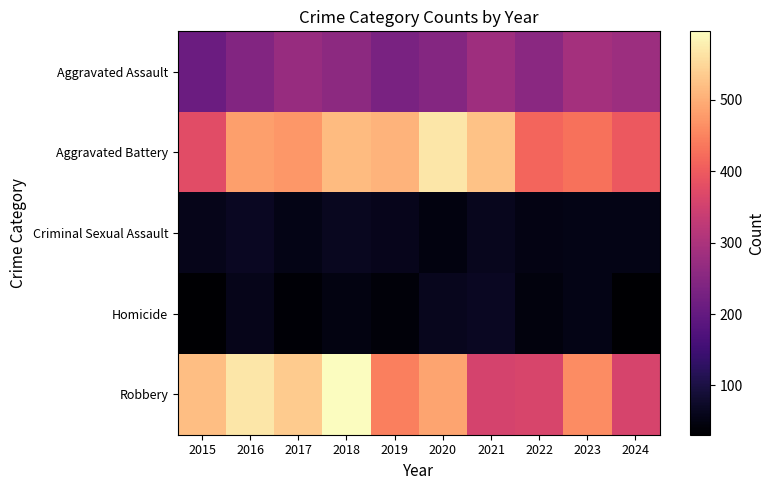

Rank the series at 2019 from lowest to highest value.

Homicide, Criminal Sexual Assault, Aggravated Assault, Robbery, Aggravated Battery